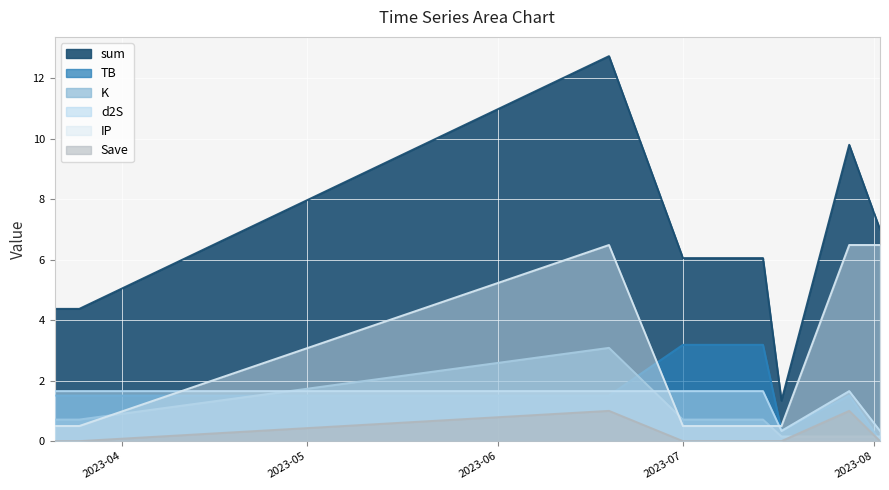

How many lines are shown in the chart?

6